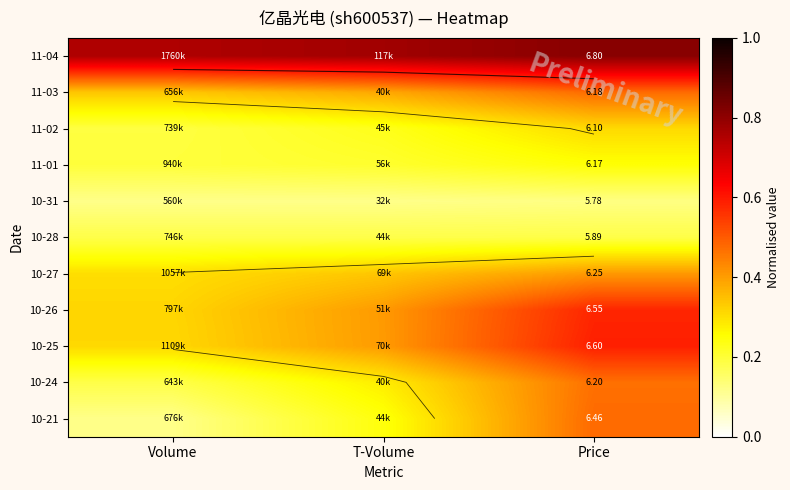

The value of 11-02 at Price is 0.3. True or false?

True